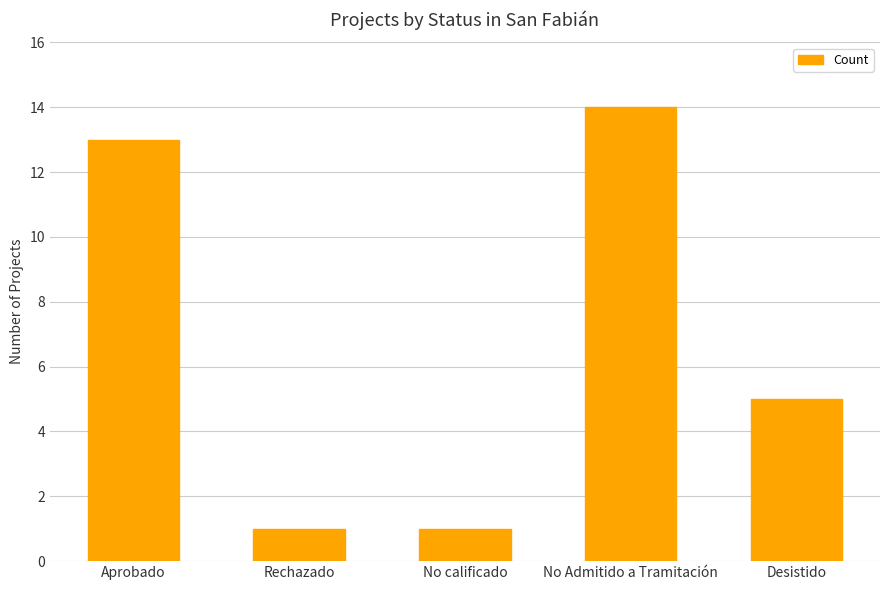

Reading left to right, transcribe all the data shown in this chart.

13	1	1	14	5